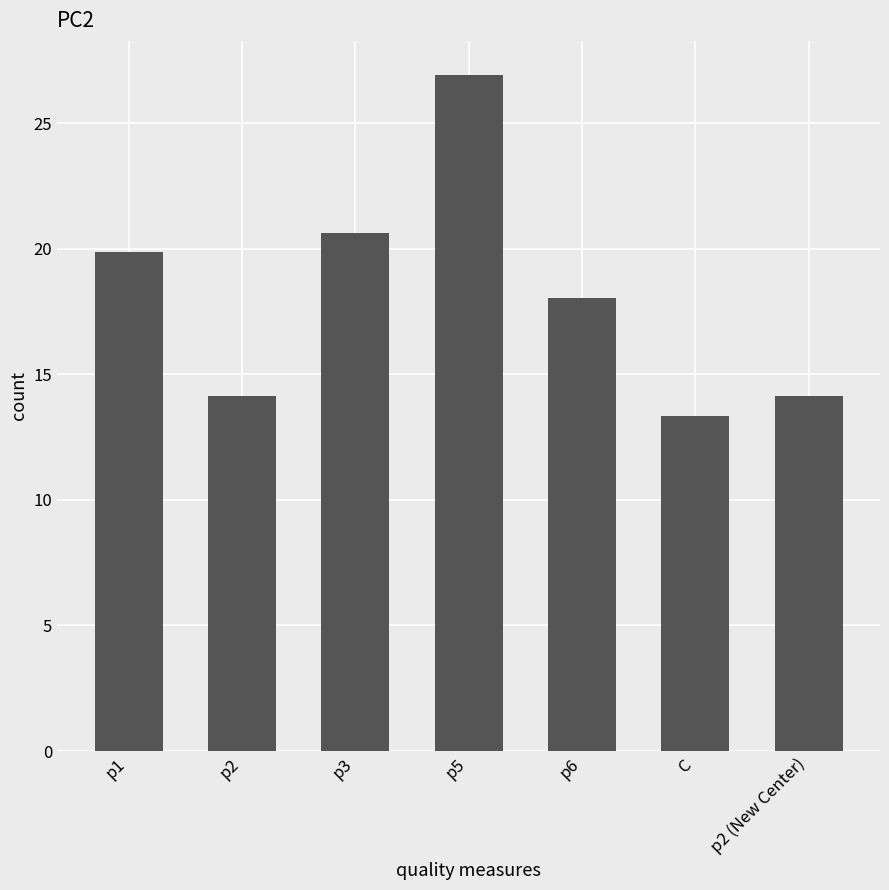

Read the value at C.

13.3